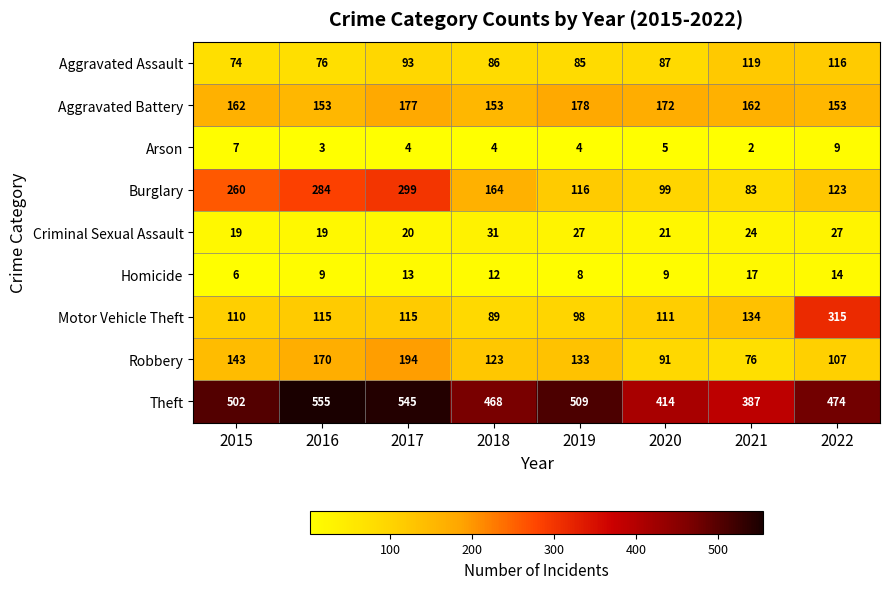

What is the greatest value displayed?

555